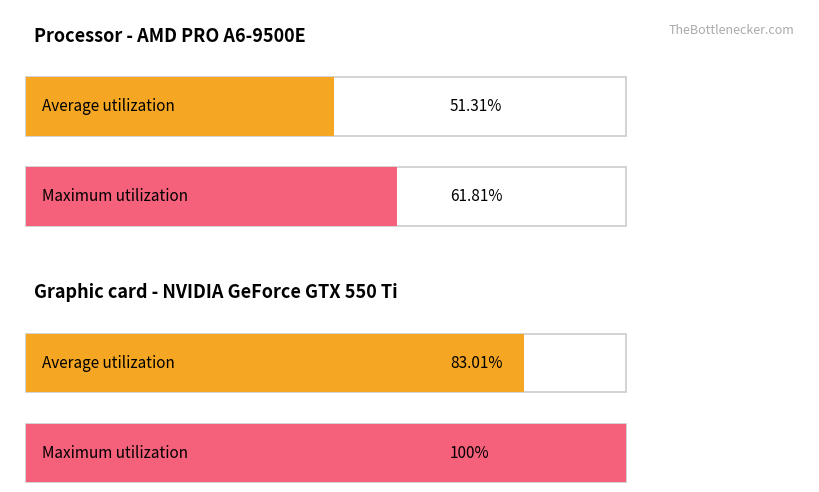

Reading left to right, what are all the values shown in this chart?

Average utilization: 51.3	61.8	83.0	100.0
Maximum utilization: 51.3	61.8	83.0	100.0